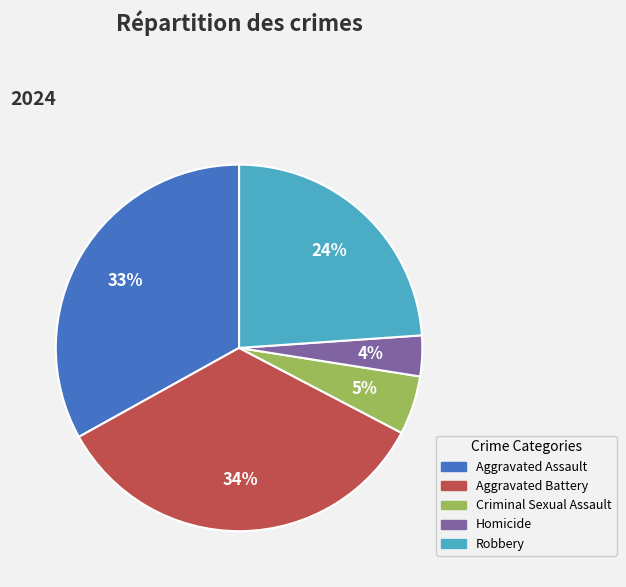

To the nearest percent, what is the average slice percentage?

20%